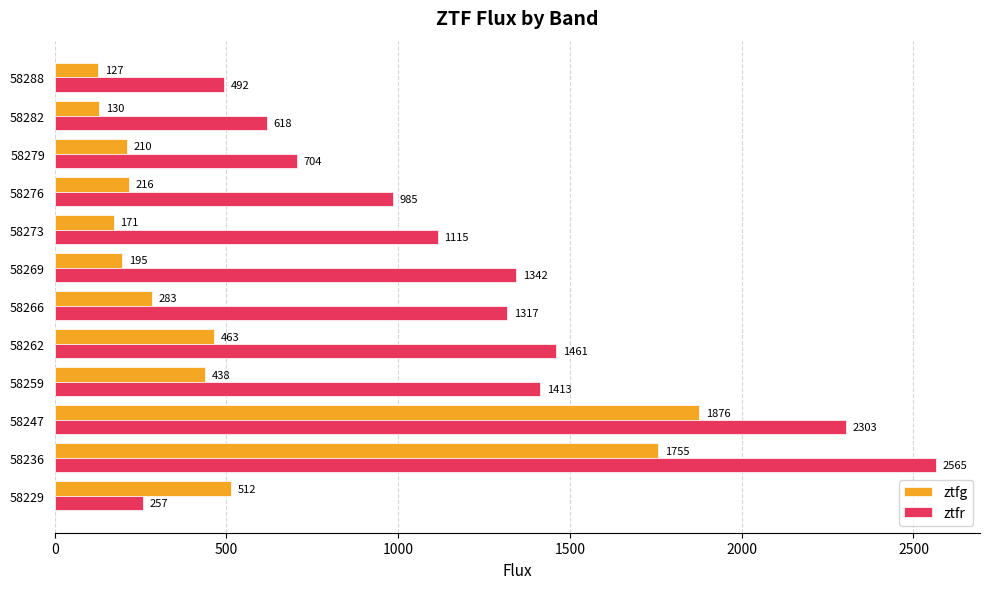

Which series has the widest spread of values?

ztfr